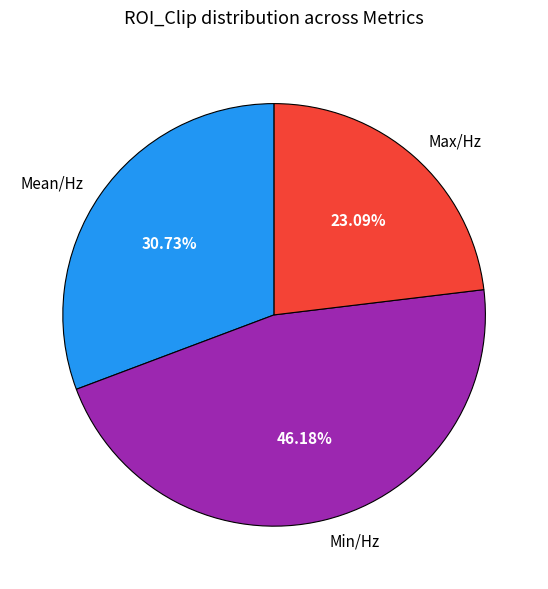

Does Min/Hz represent more than half of the total?

No